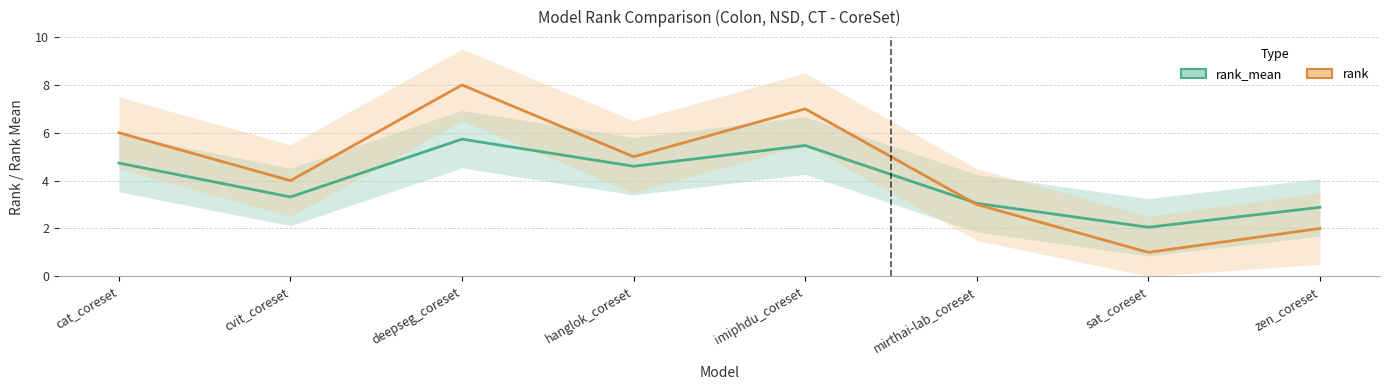

Which label corresponds to the largest value in the chart?

deepseg_coreset